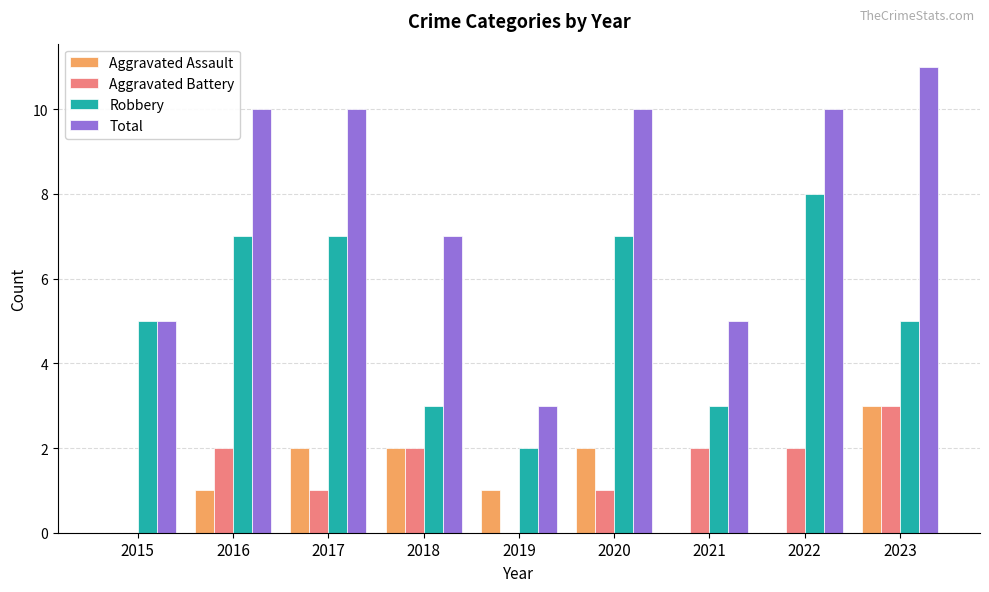

Is it true that Aggravated Assault equals 0 at 2021?

True